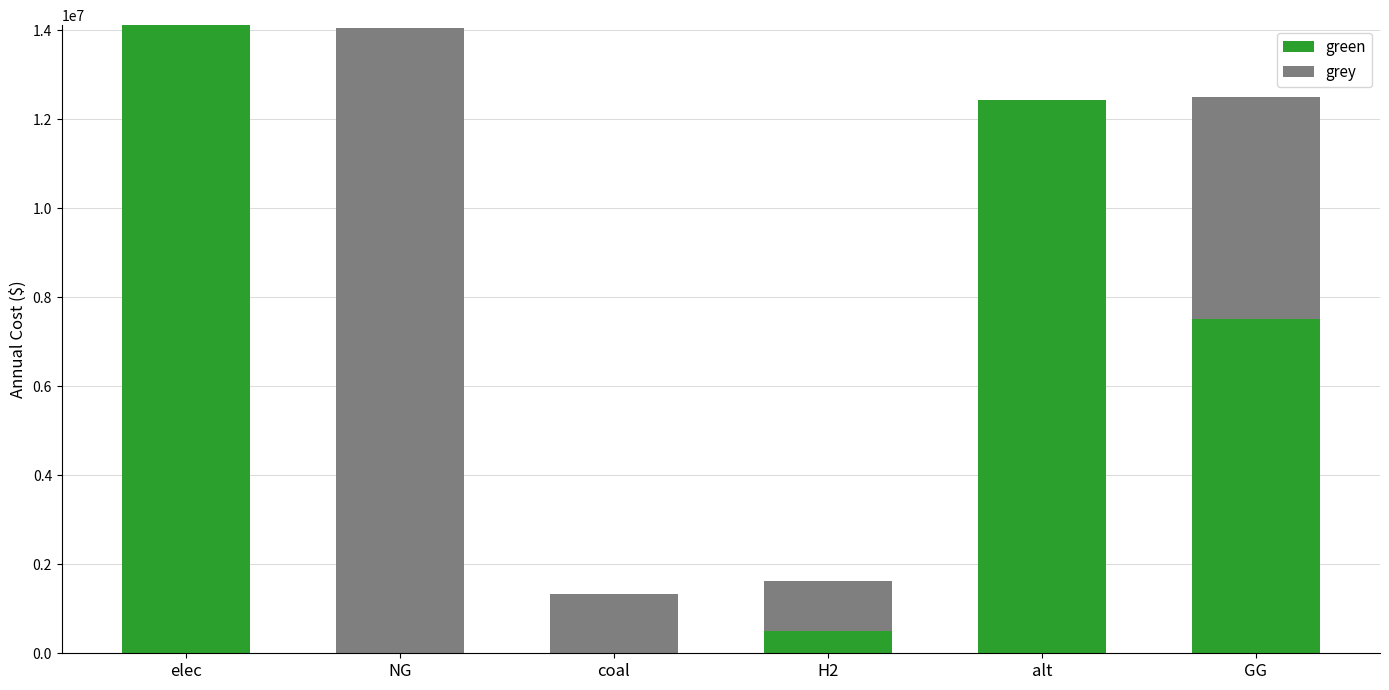

Count the number of categories in the chart.

6